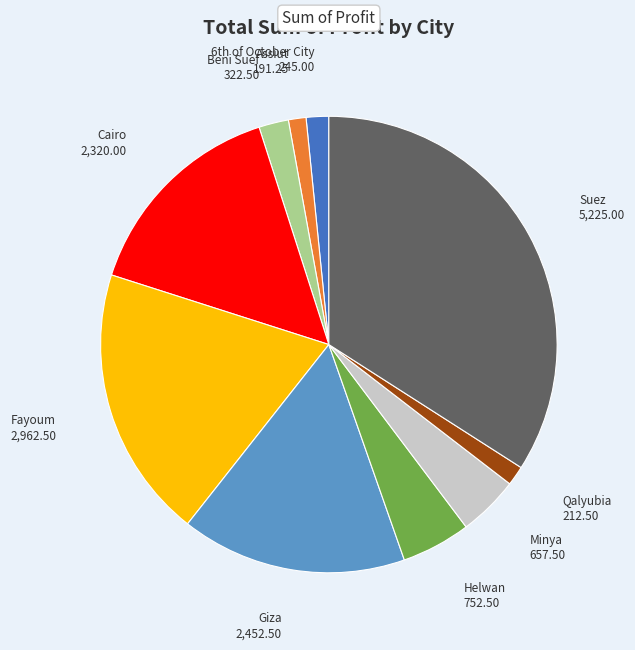

Which slice is the largest?

Suez